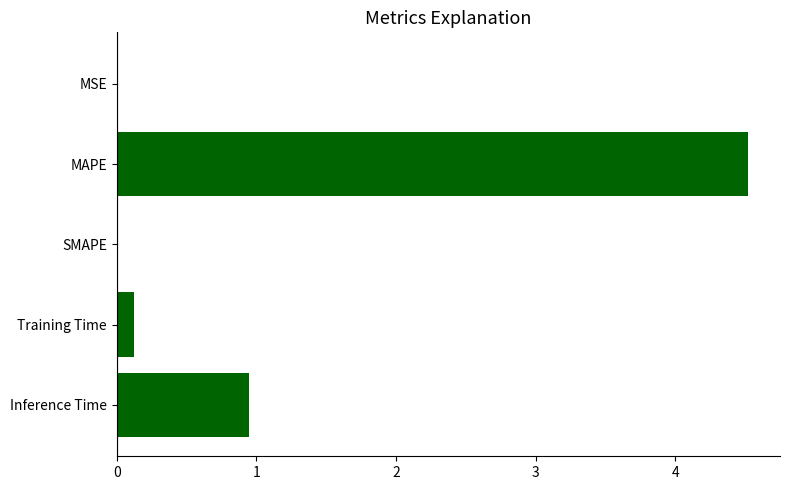

What is the sum of all values?

5.6